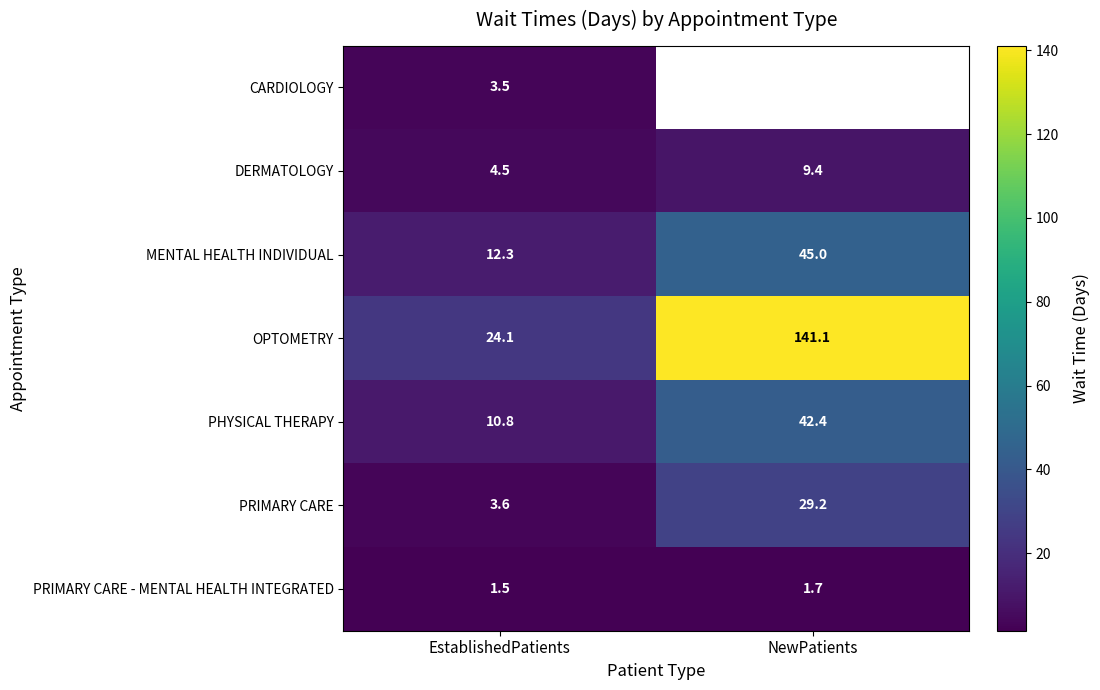

List the labels in order of PRIMARY CARE - MENTAL HEALTH INTEGRATED value, smallest first.

EstablishedPatients, NewPatients